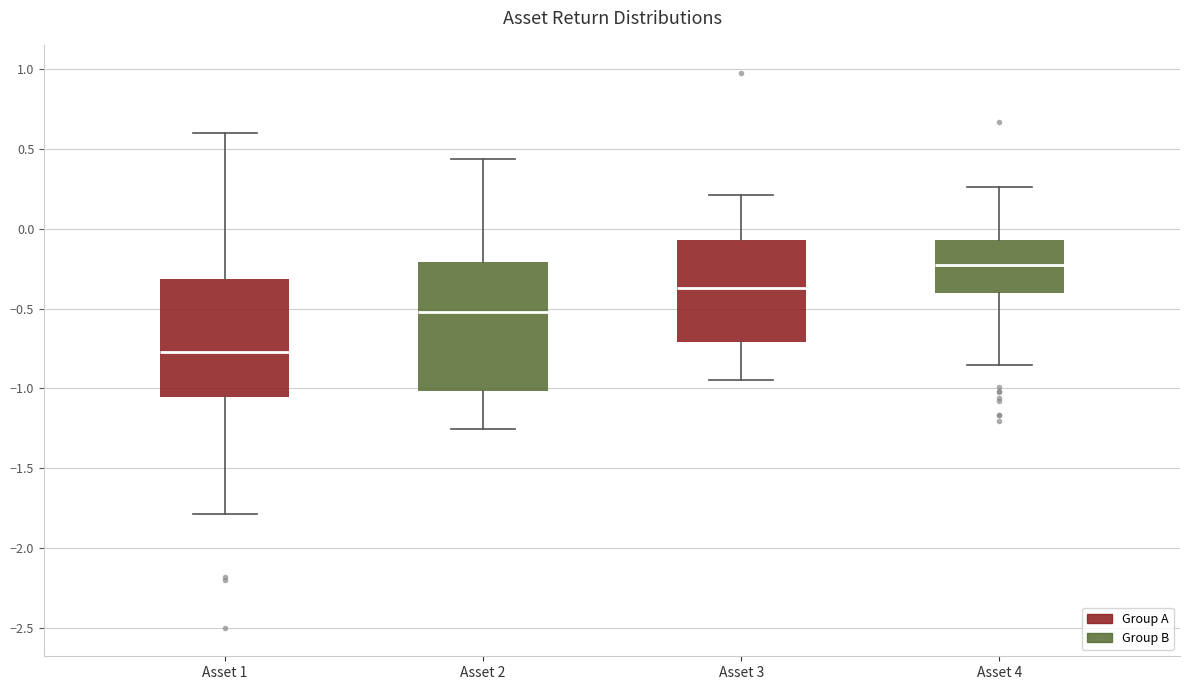

Where is the upper edge of the box for Asset 3 on the y-axis? The values are not printed on the chart, so give them approximately, as read against the axis.

-0.05